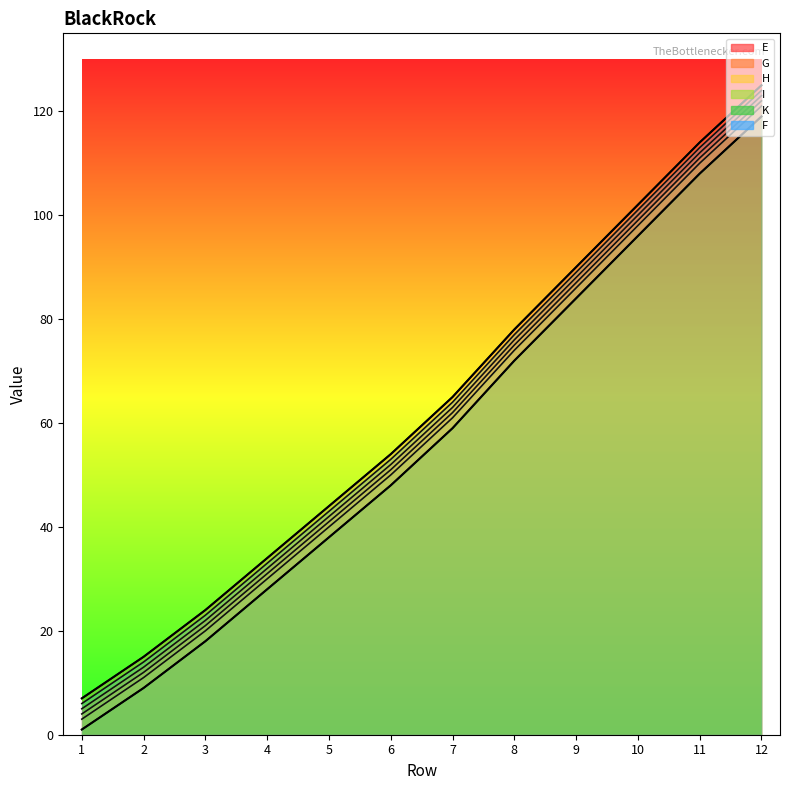

List the labels in order of I value, largest first.

12, 11, 10, 9, 8, 7, 6, 5, 4, 3, 2, 1